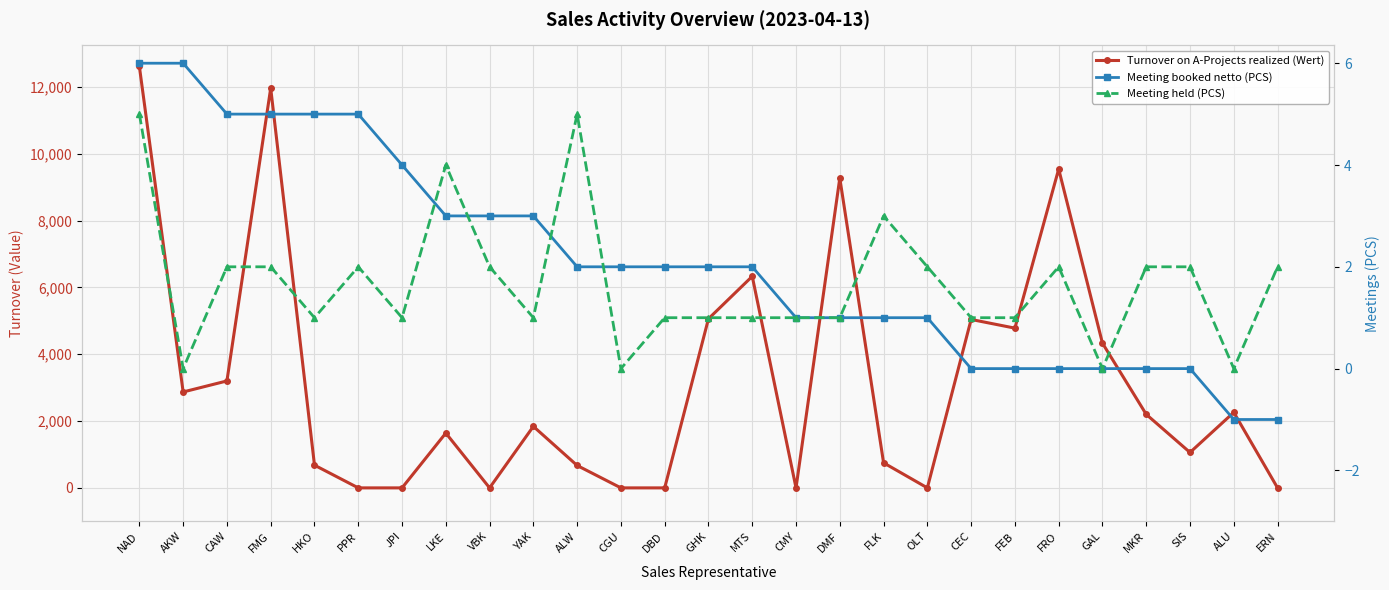

Which category has the highest value across all series?

NAD